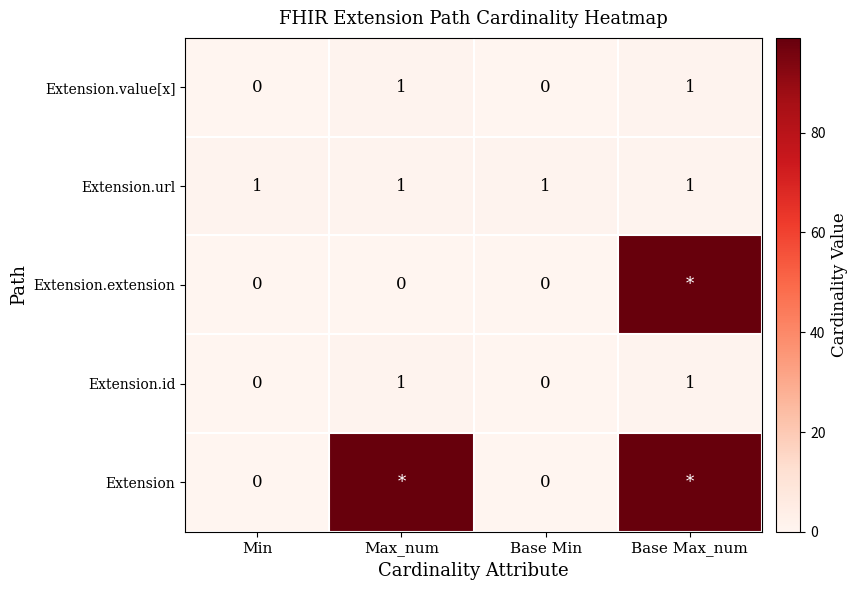

What is the difference between the Extension.id values at Base Min and Base Max_num?

1